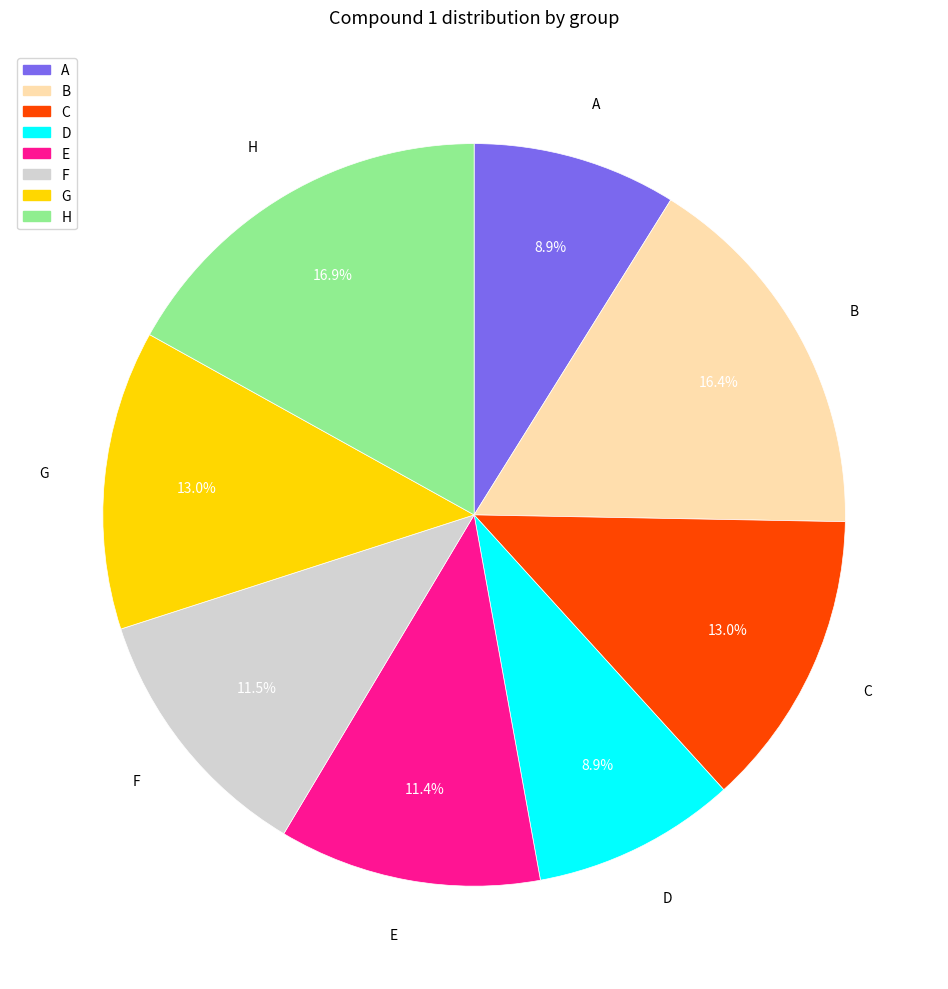

Which slice is the largest?

H